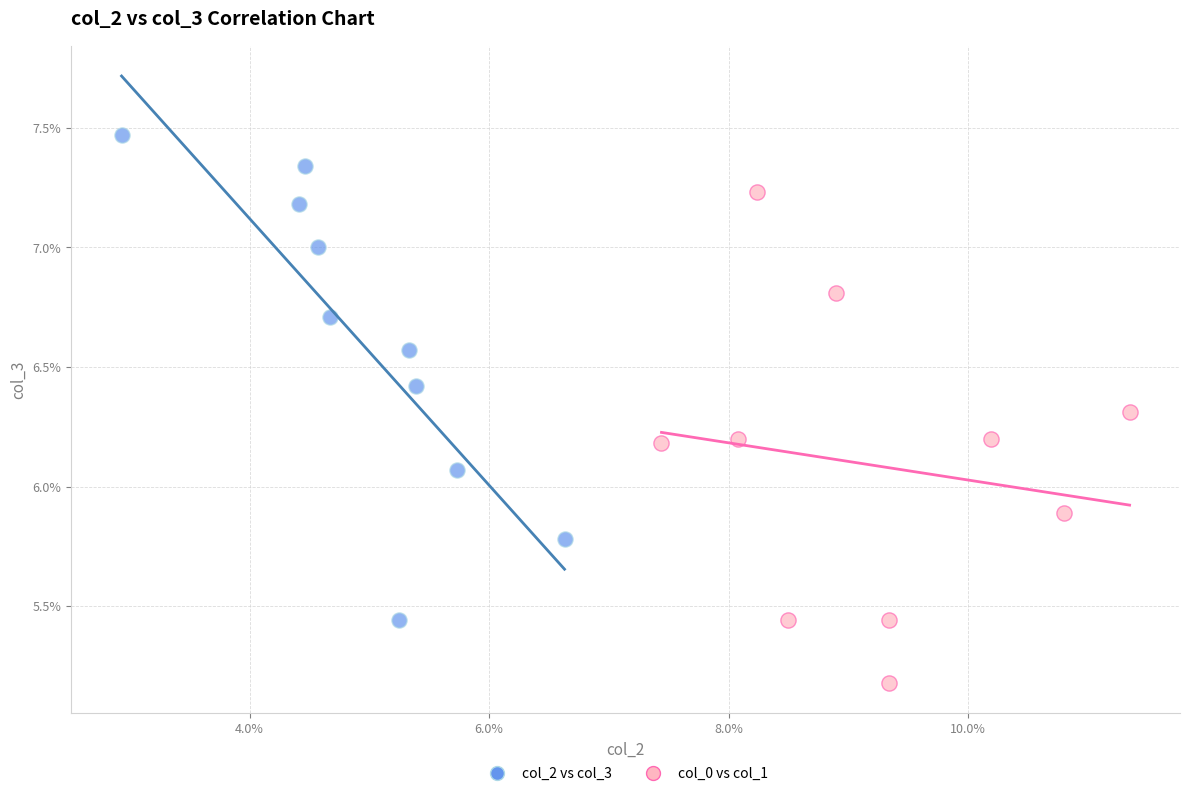

What are all the series names shown in the legend?

col_2 vs col_3, col_0 vs col_1